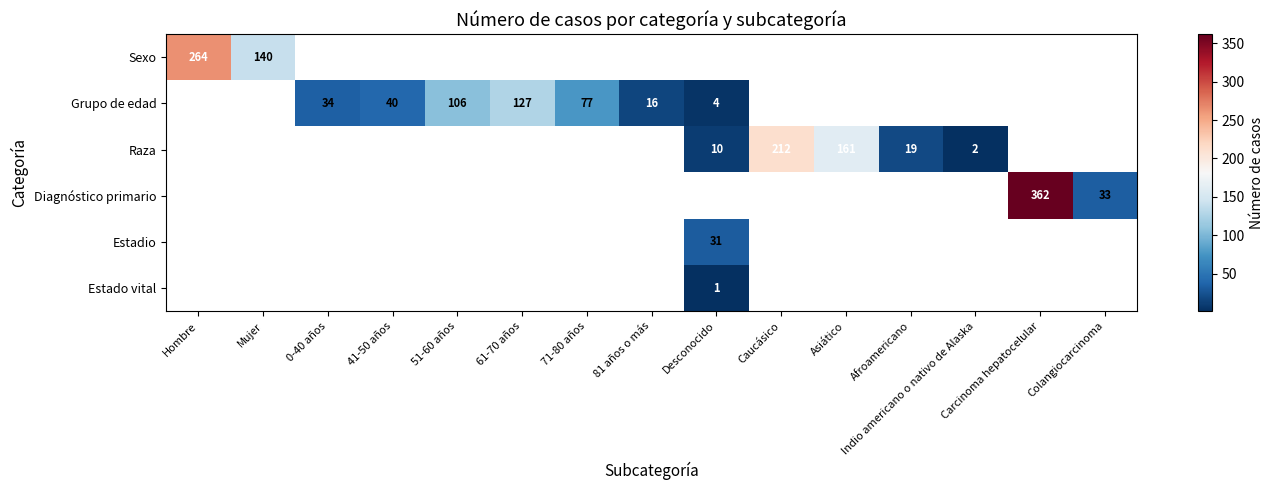

At which label does Grupo de edad reach its peak?

Hombre